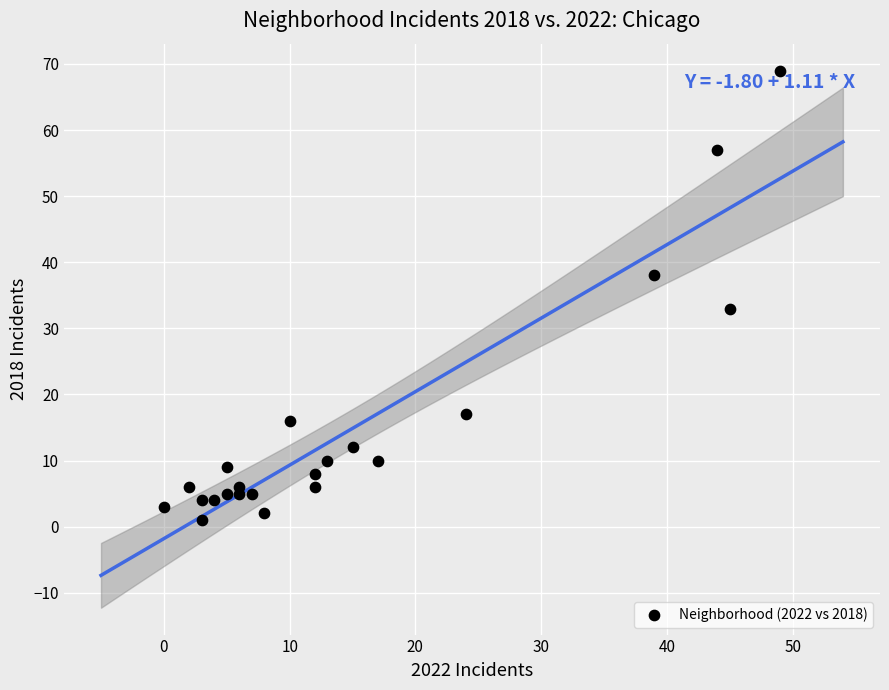

What Y value in the scatter plot is closest to 35?

33